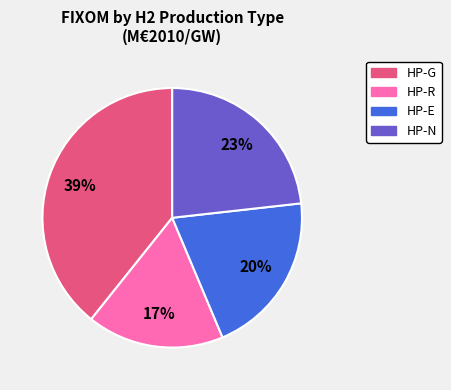

Is there any slice that represents more than half of the pie?

No